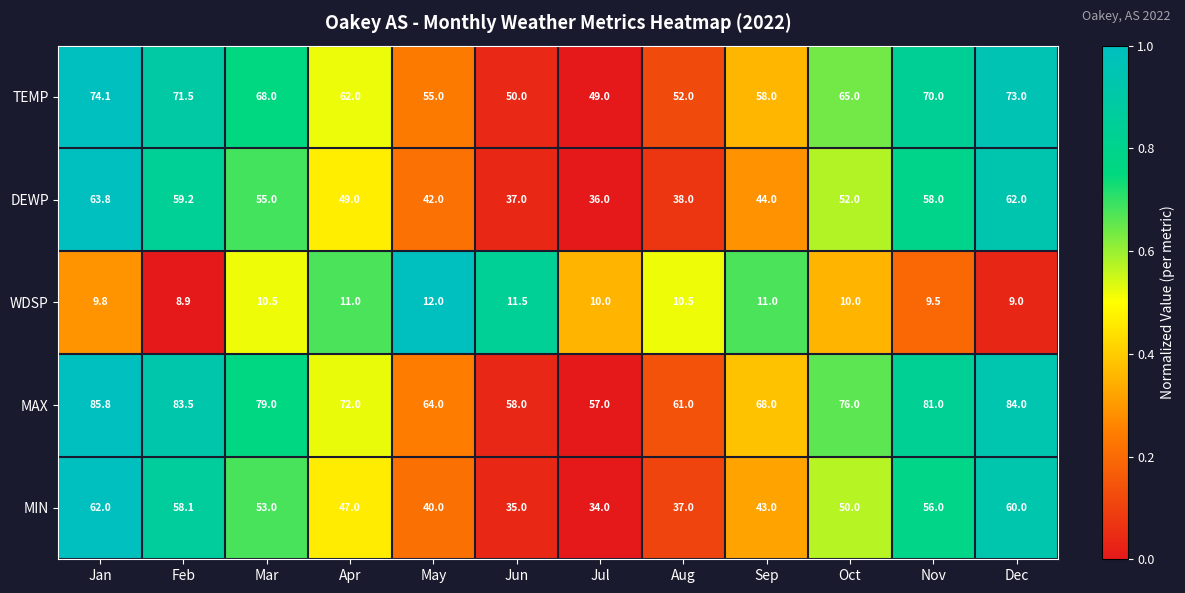

At which category does the chart reach its minimum across all series?

Feb